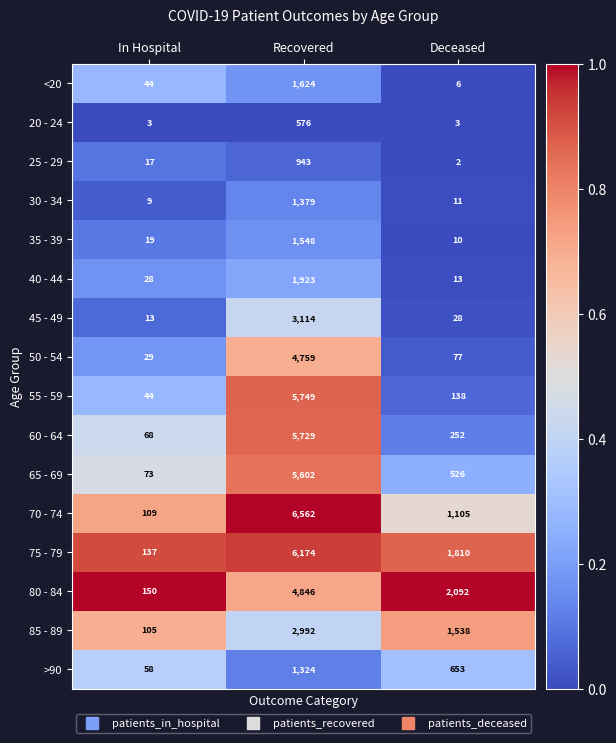

Which series changed the most between Recovered and Deceased?

55 - 59